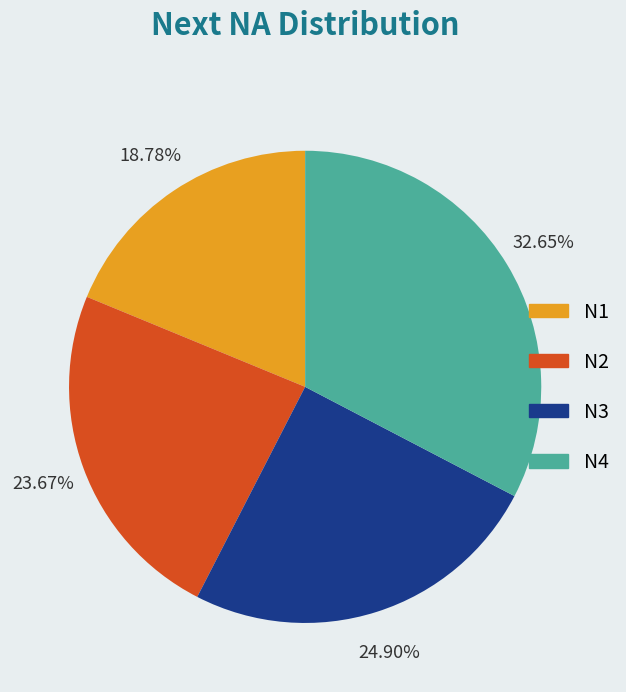

What percentage is the N3 slice, to the nearest percent?

25%